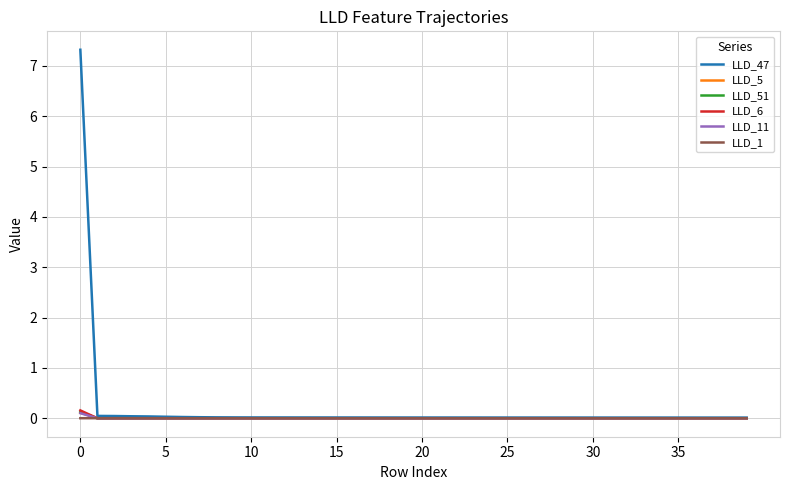

What is the greatest value displayed?

7.3